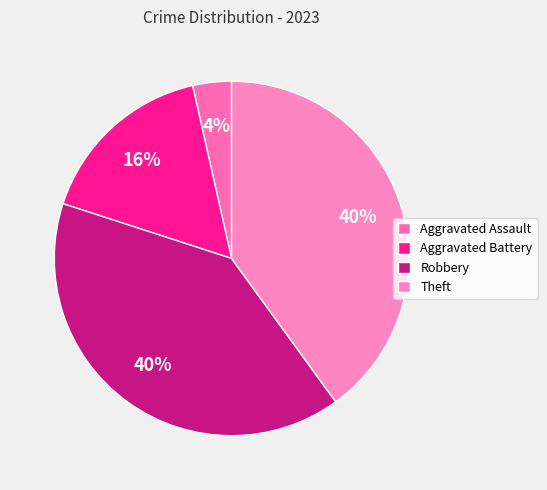

True or false: Robbery accounts for 35% of the total.

False